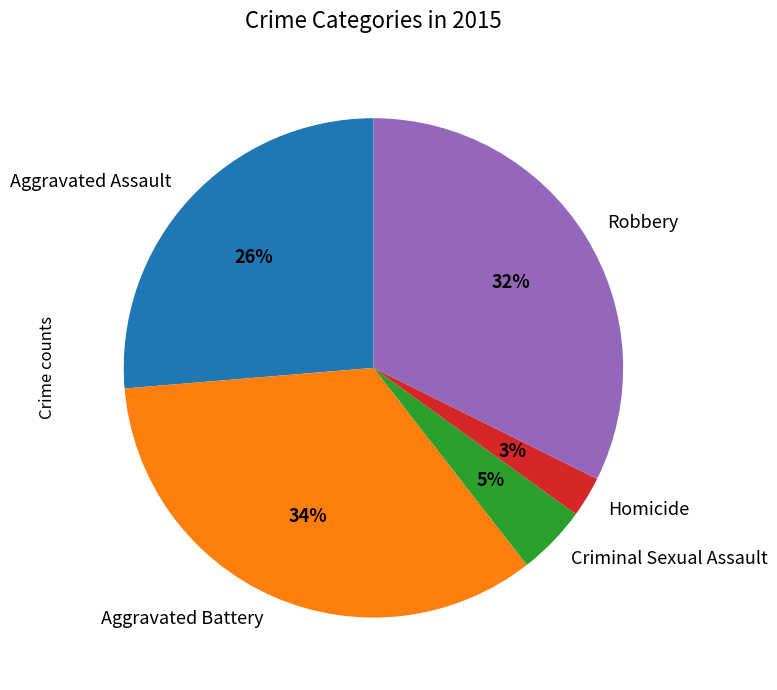

Rank the categories by value from lowest to highest.

Homicide, Criminal Sexual Assault, Aggravated Assault, Robbery, Aggravated Battery